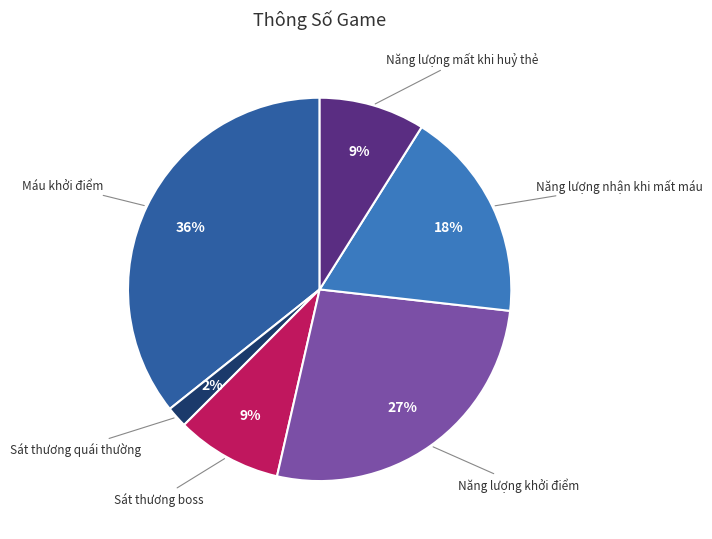

Does any single category account for the majority?

No